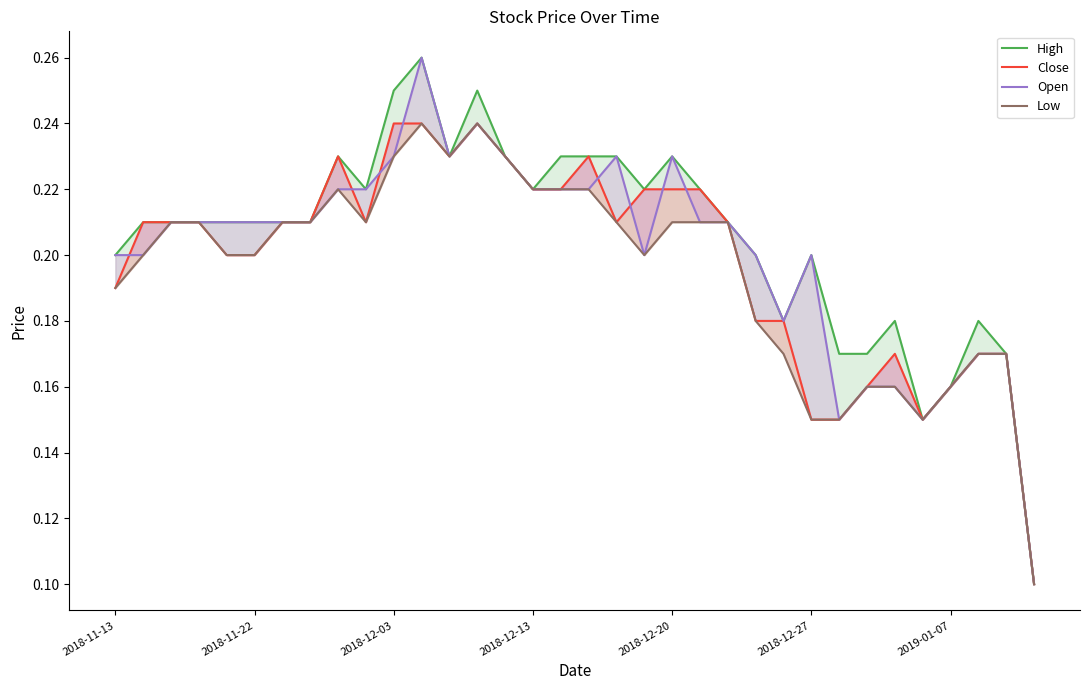

How many lines are shown in the chart?

4